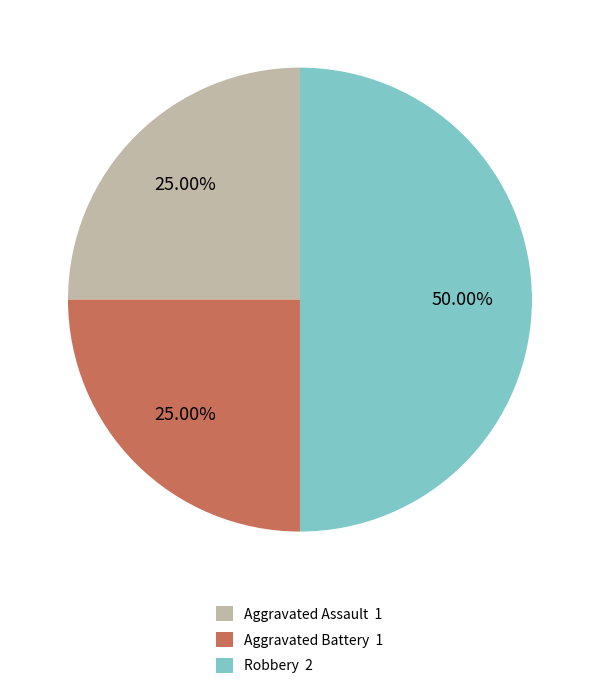

To the nearest percent, what is the difference between the largest and smallest slice percentages?

25%